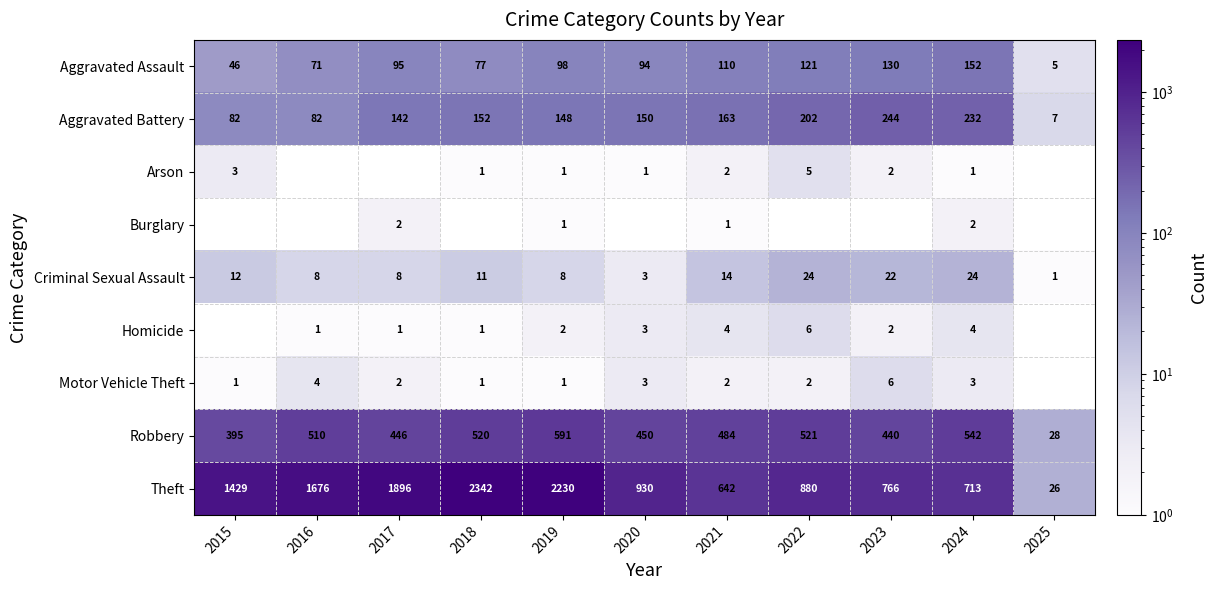

The value of Aggravated Battery at 2016 is 107. True or false?

False